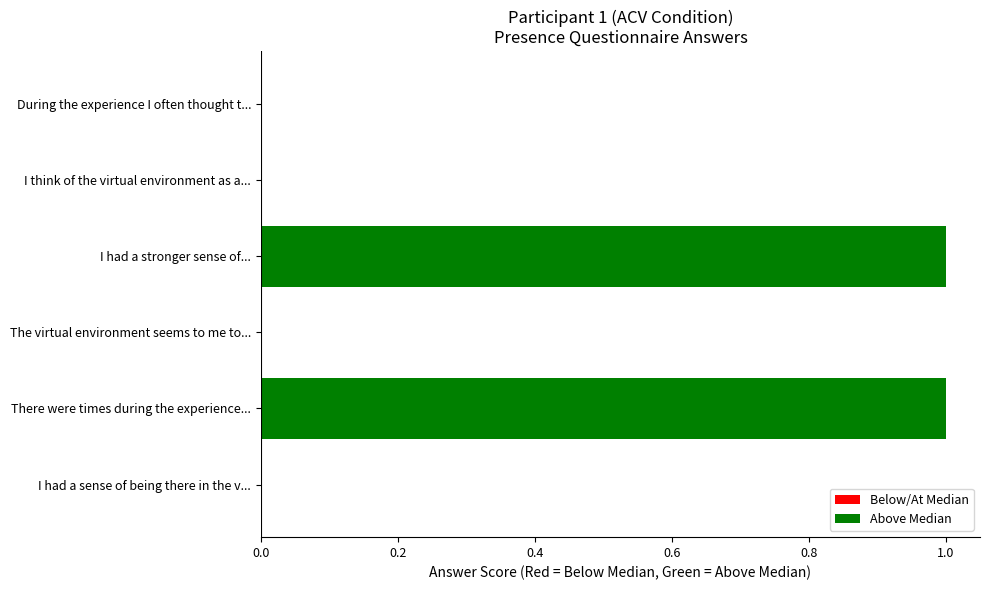

The chart shows a value of 0 at The virtual environment seems to me to.... True or false?

True